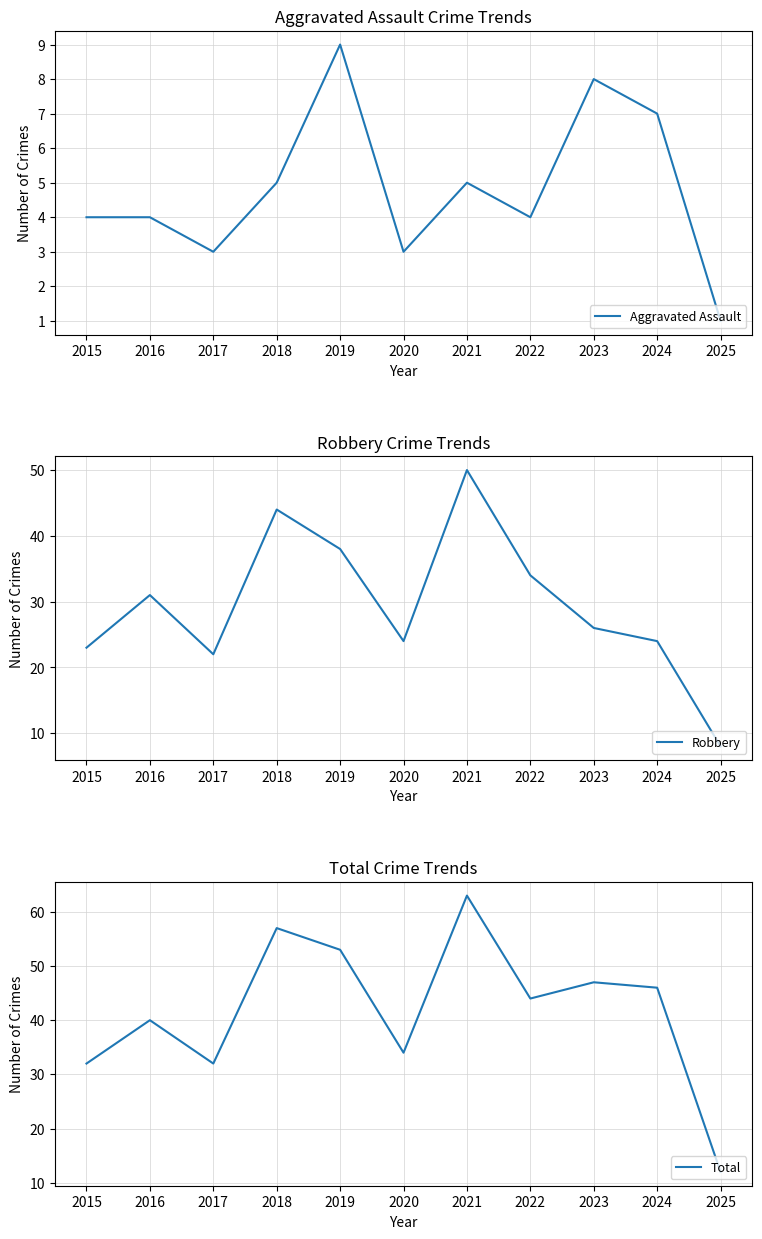

What is the greatest value displayed?

63